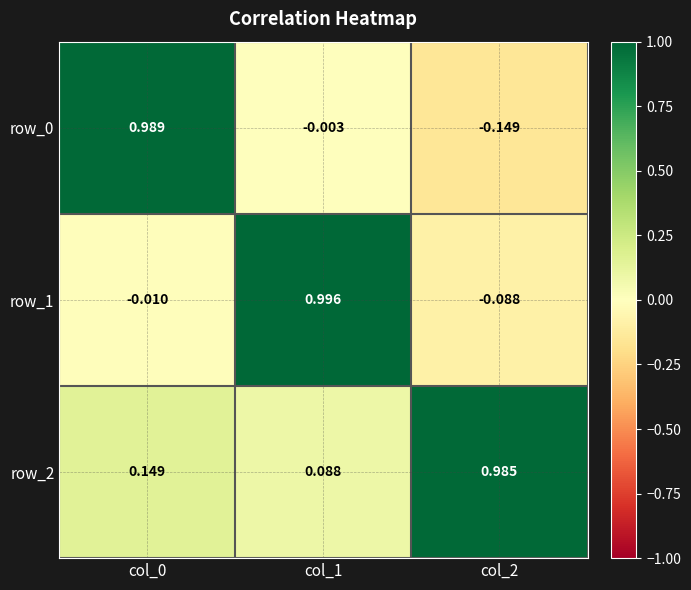

Is the value of row_0 at col_2 greater than the value of row_2 at col_2?

No